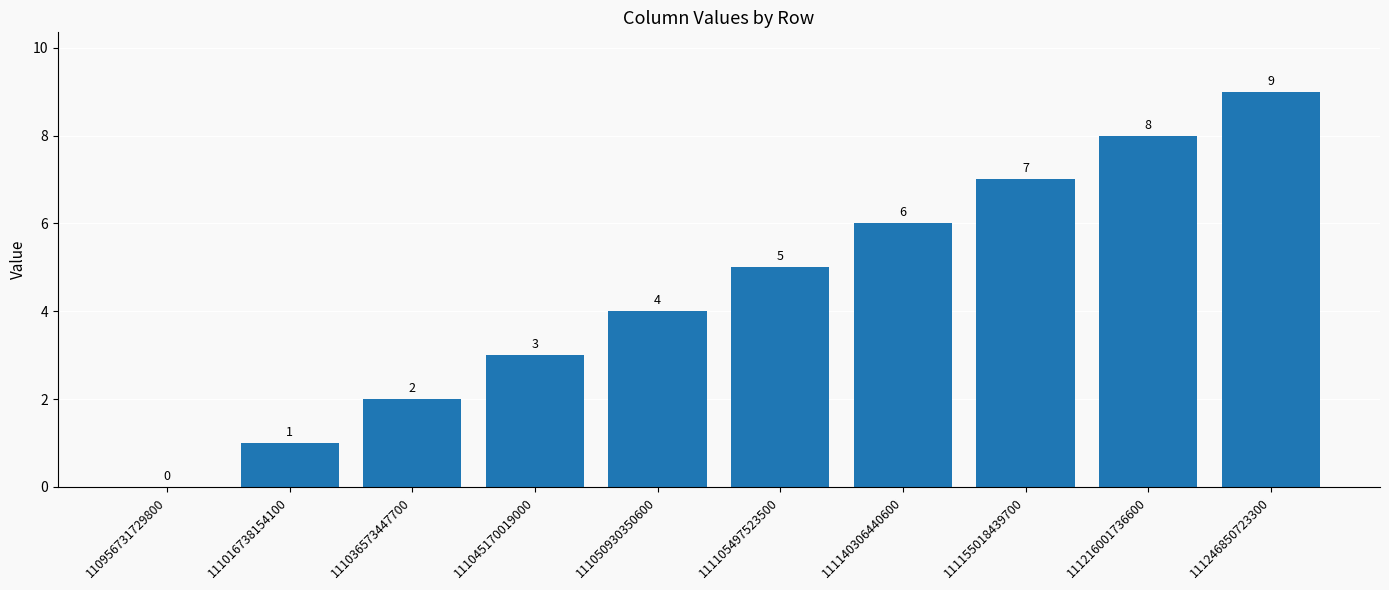

How many positive values are there?

9